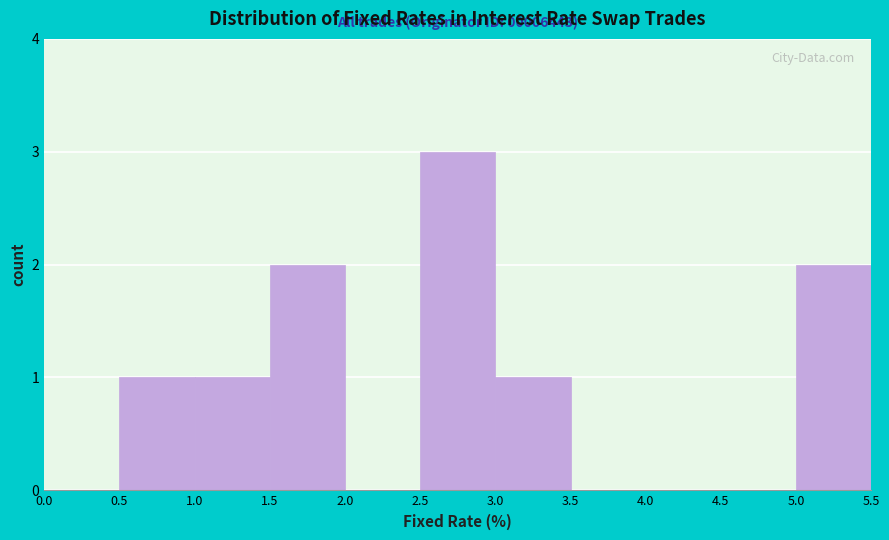

Over which range of the x-axis is the bar tallest?

2.5 to 3.0